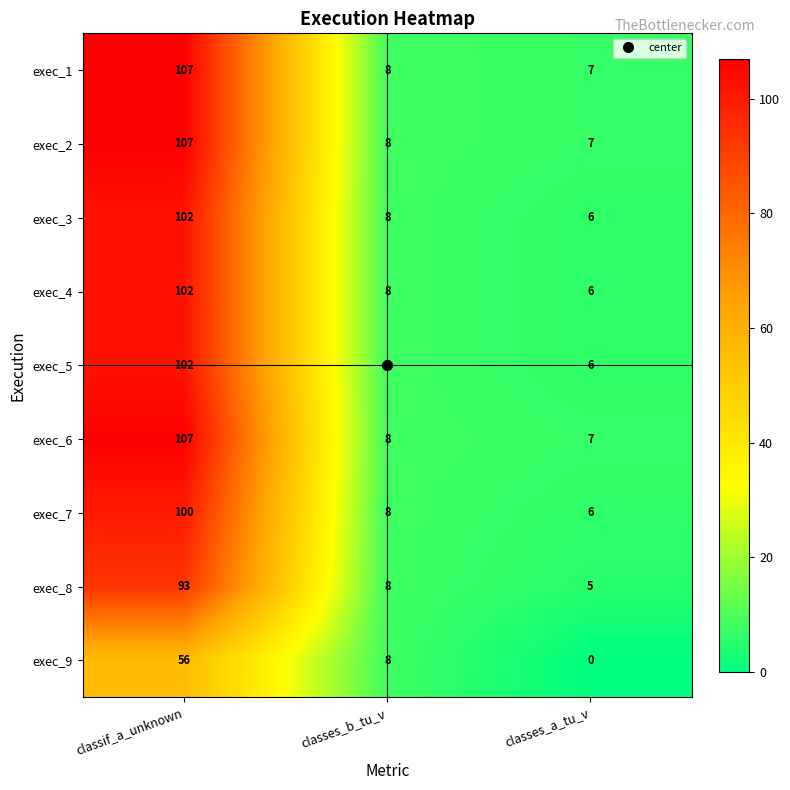

What is the difference between the maximum and second lowest values in the exec_8 series?

85